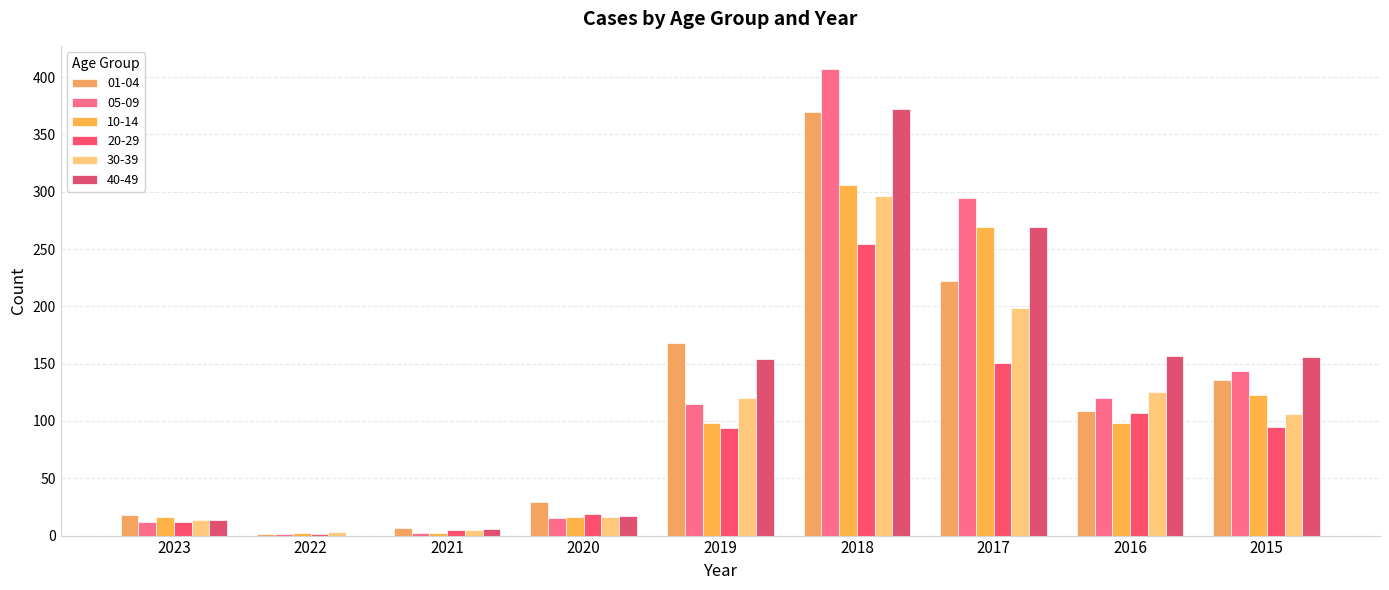

Does the chart contain stacked bars?

No